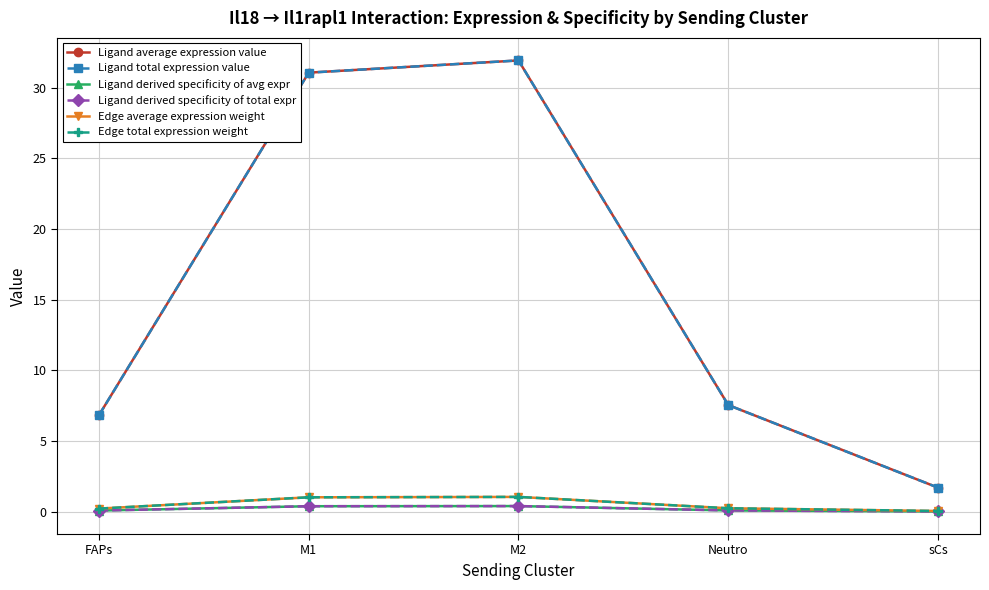

True or false: Ligand derived specificity of avg expr and Edge average expression weight cross at least once.

False